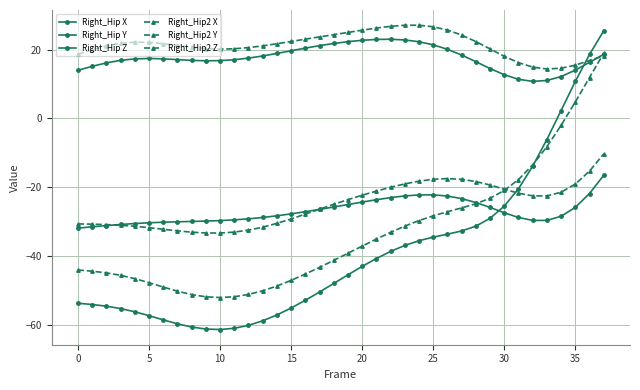

How many lines are shown in the chart?

6